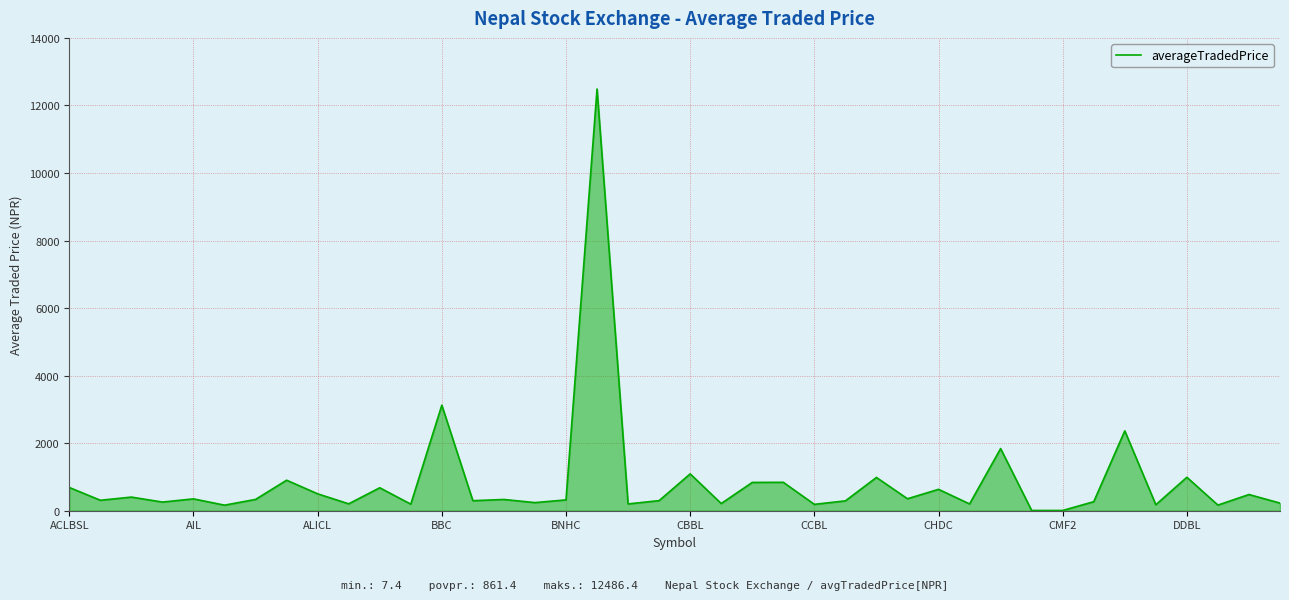

What is the difference between the maximum and minimum values?

12479.0